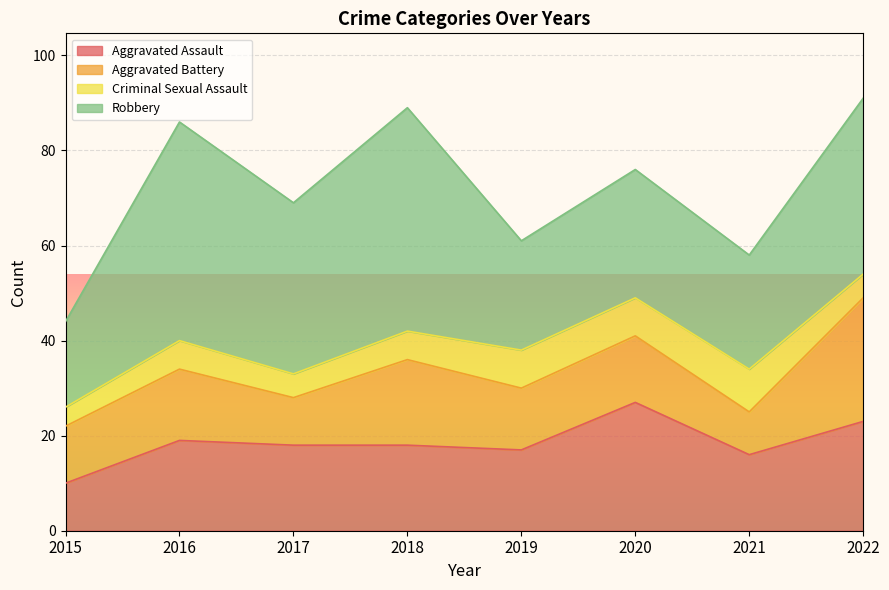

True or false: Robbery and Criminal Sexual Assault cross at least once.

False